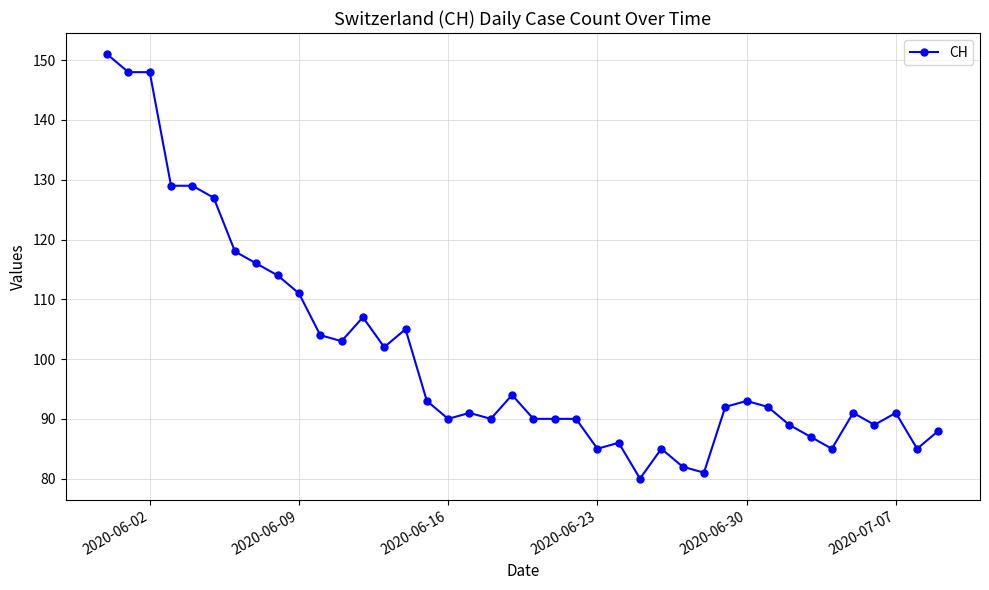

What is the value of the 6th point from the left?

127